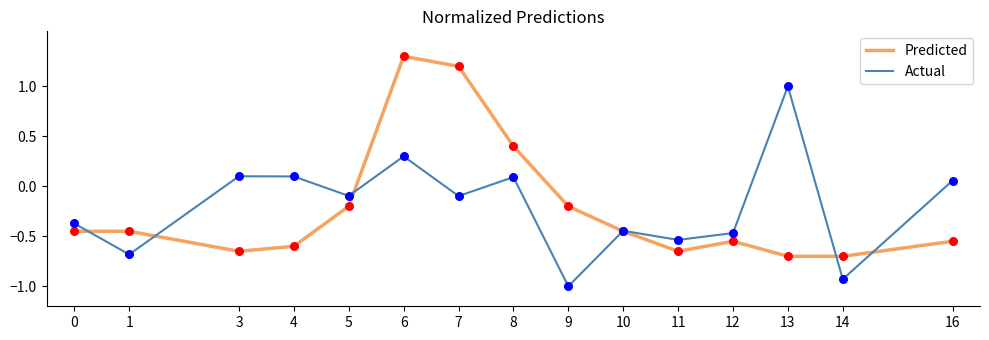

At how many categories does at least one series exceed 0?

7